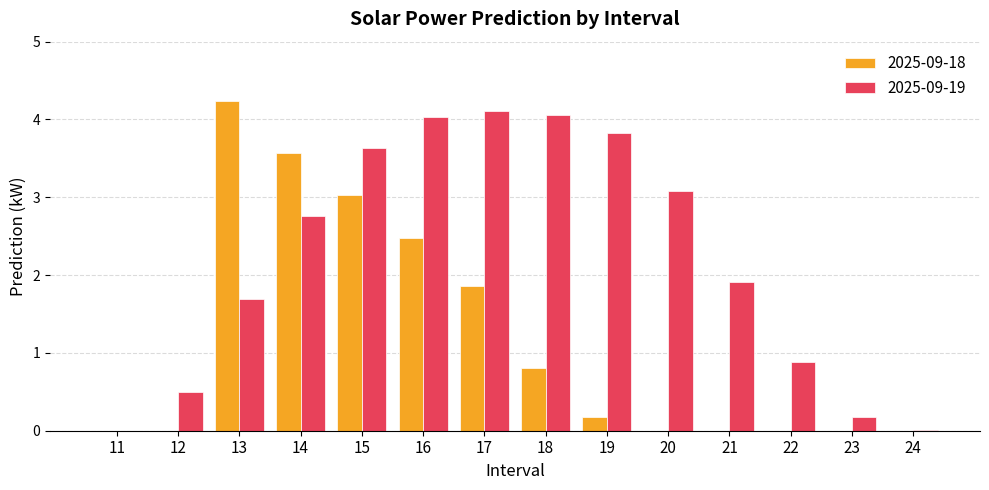

The value of 2025-09-18 at 17 is 0.6. True or false?

False